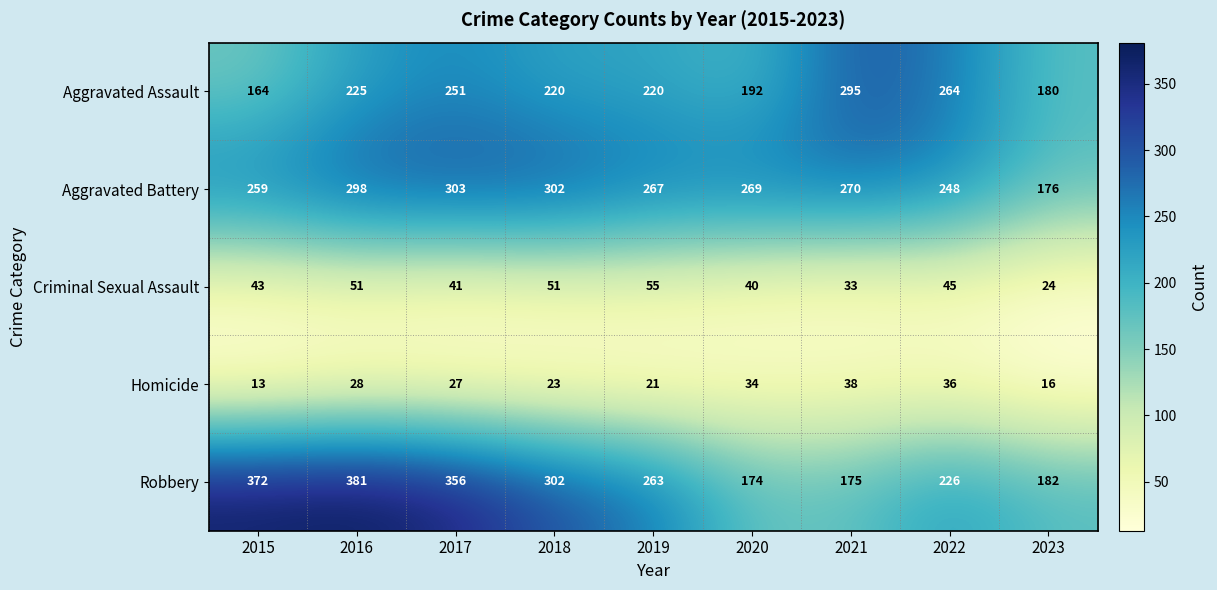

Which series has the largest range (max minus min)?

Robbery